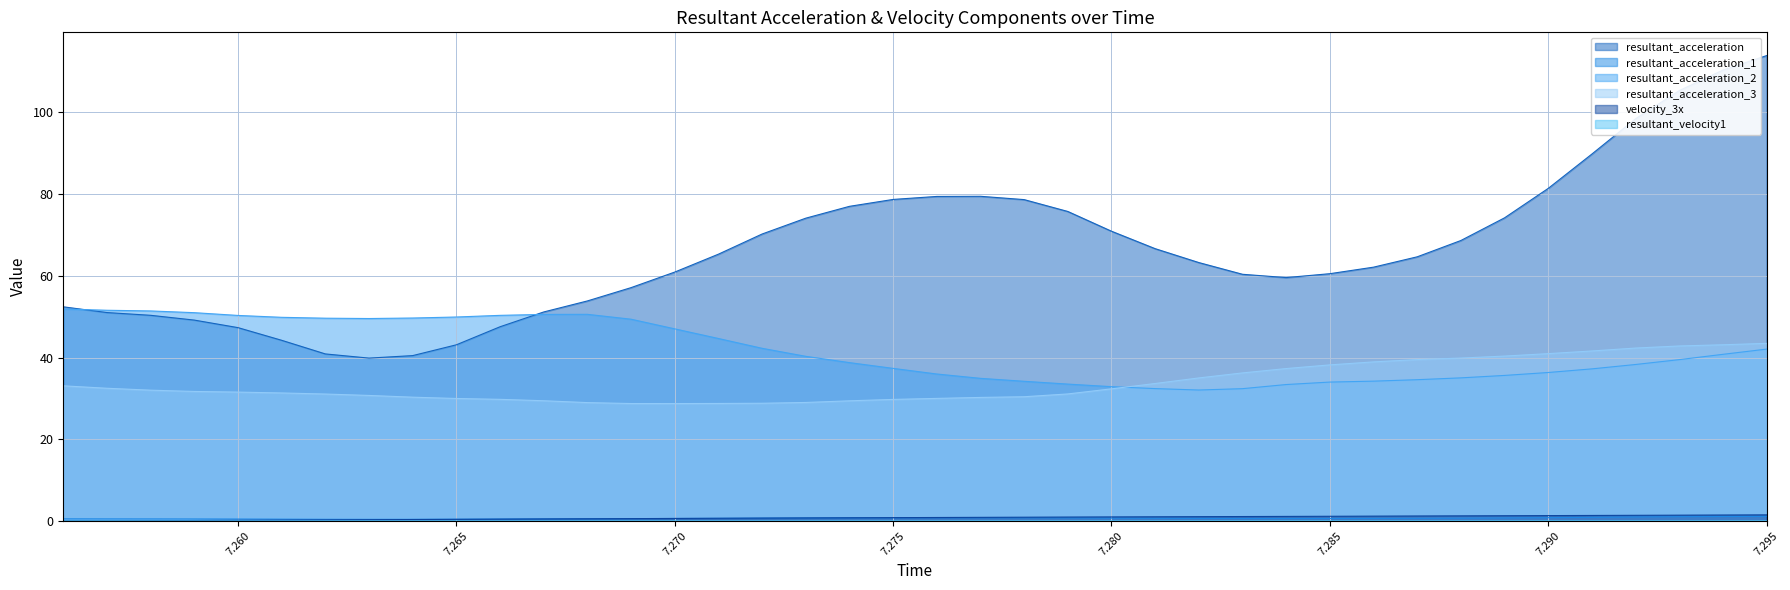

Count the number of categories in the chart.

40